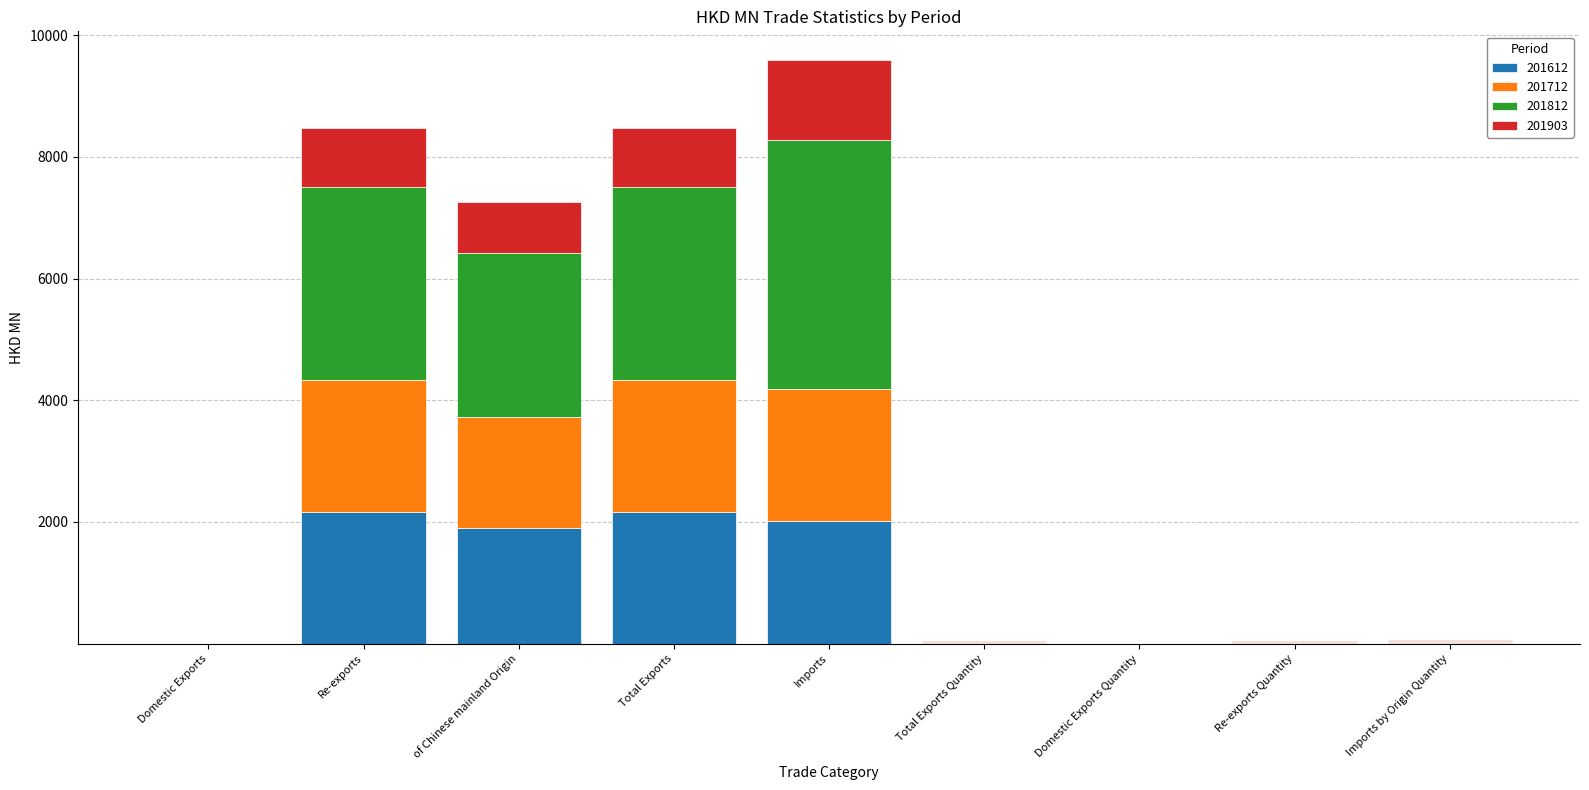

Is it true that 201612 equals 1211.7 at of Chinese mainland Origin?

False